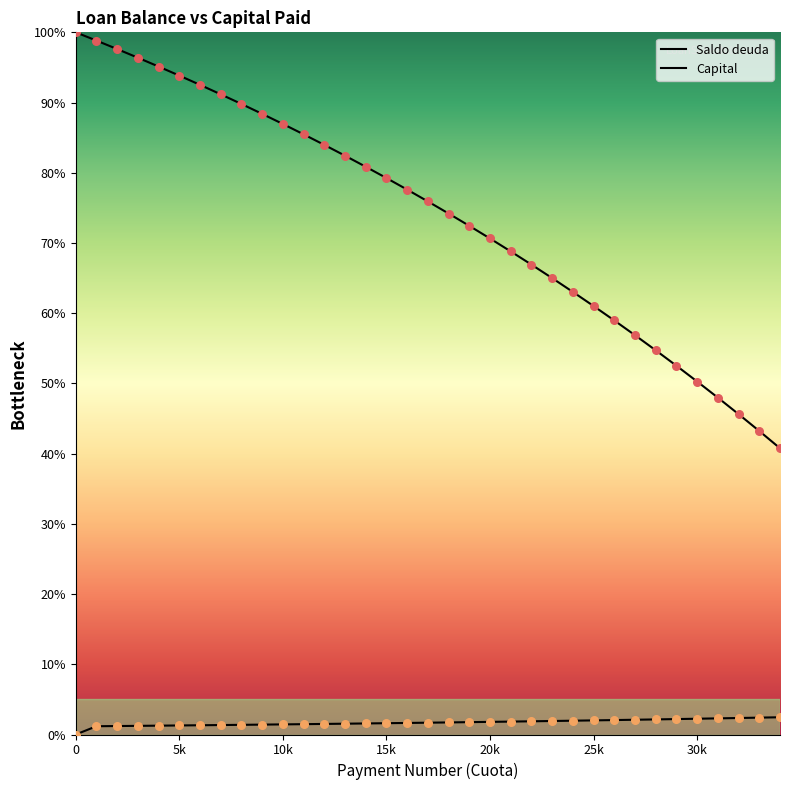

Which series contains the highest Y value?

Saldo deuda